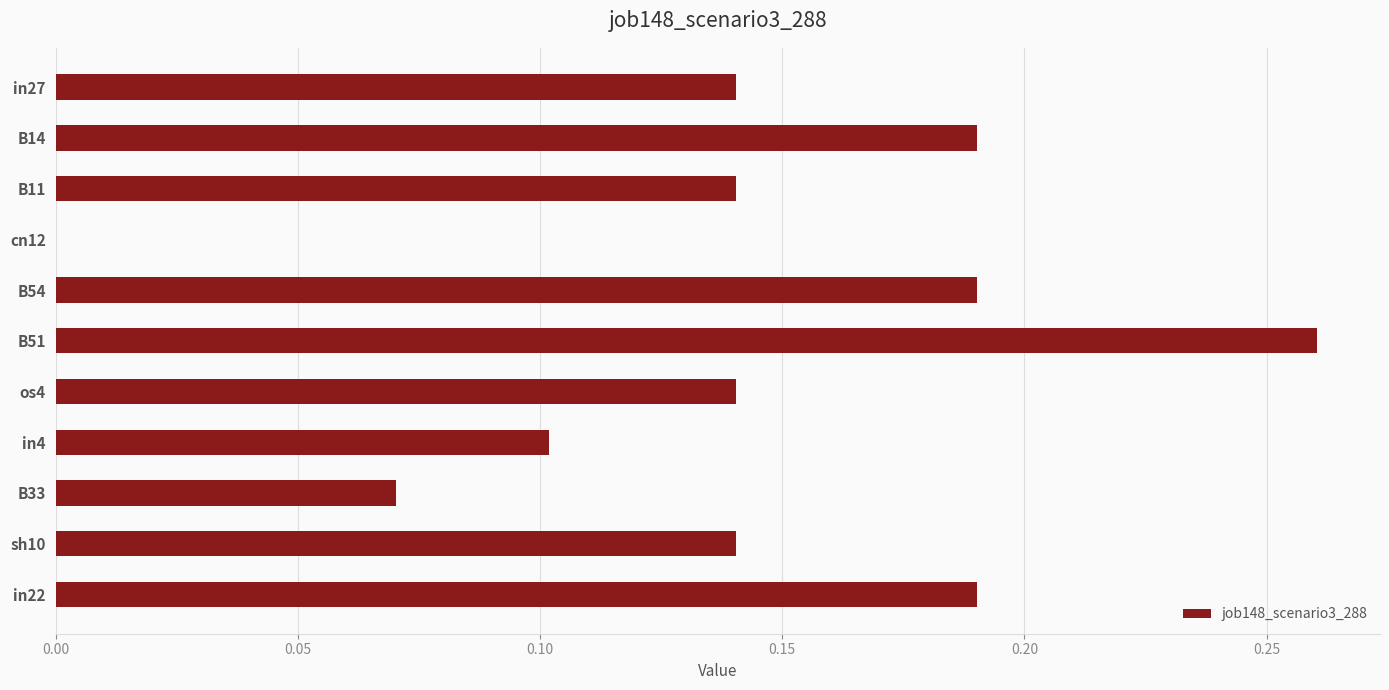

What is the sum of all values?

1.6